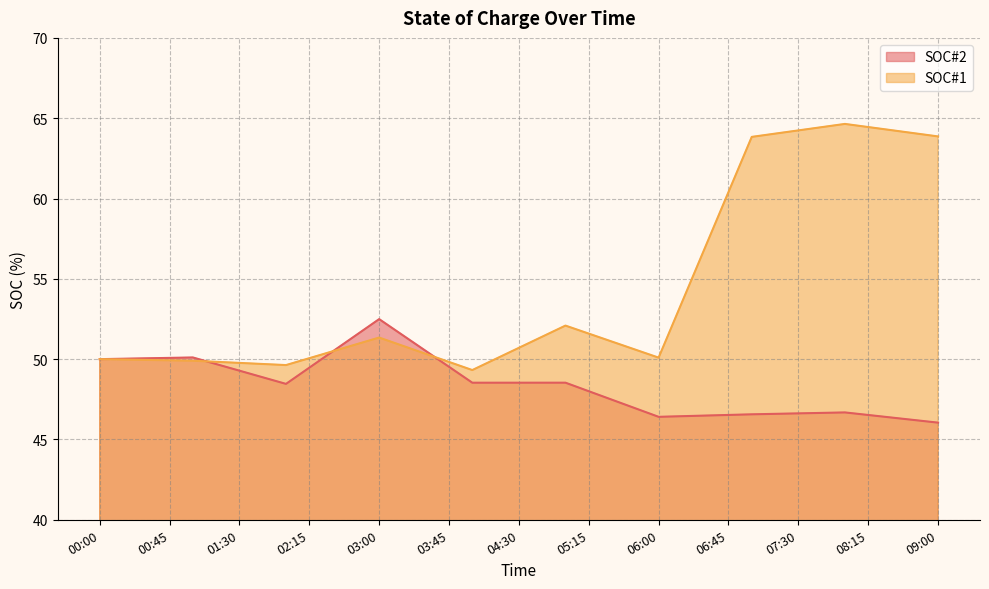

Where is the first local maximum for SOC#2?

01:00